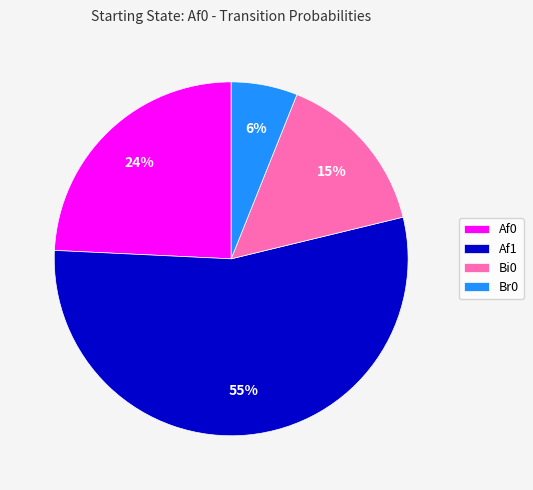

Count the number of slices in the pie.

4